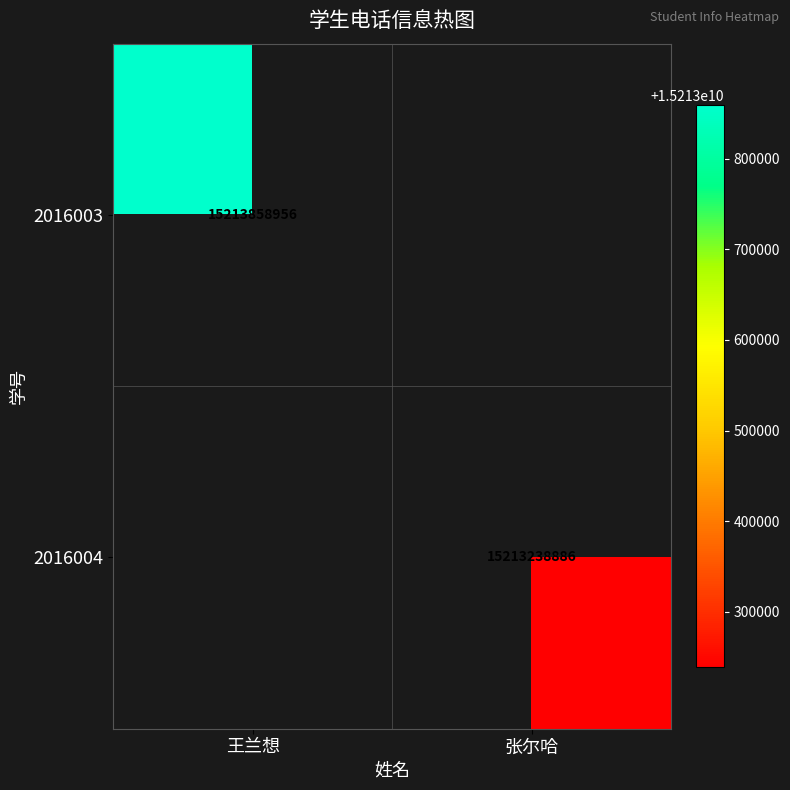

Is it true that 2016003 equals 15213858956 at 王兰想?

True